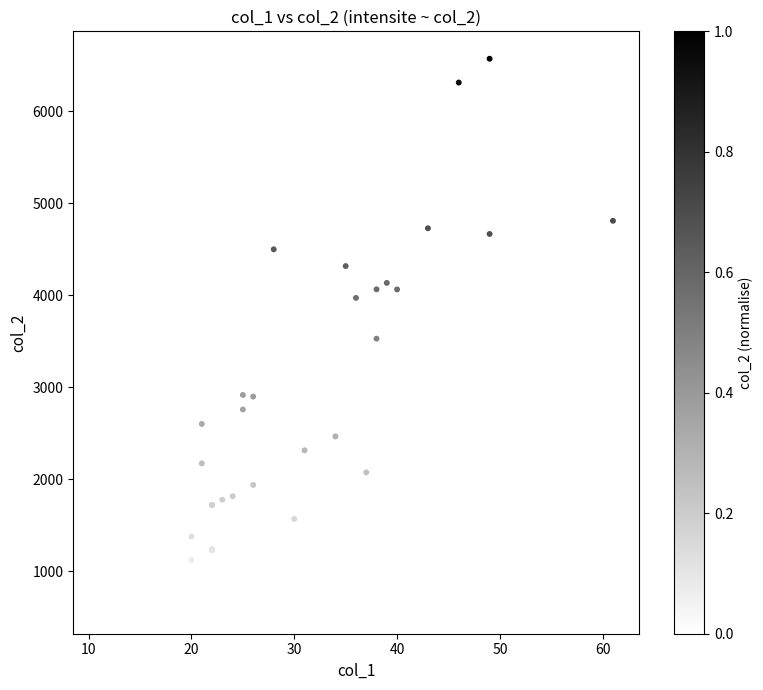

What Y value in the scatter plot is closest to 3592?

3526